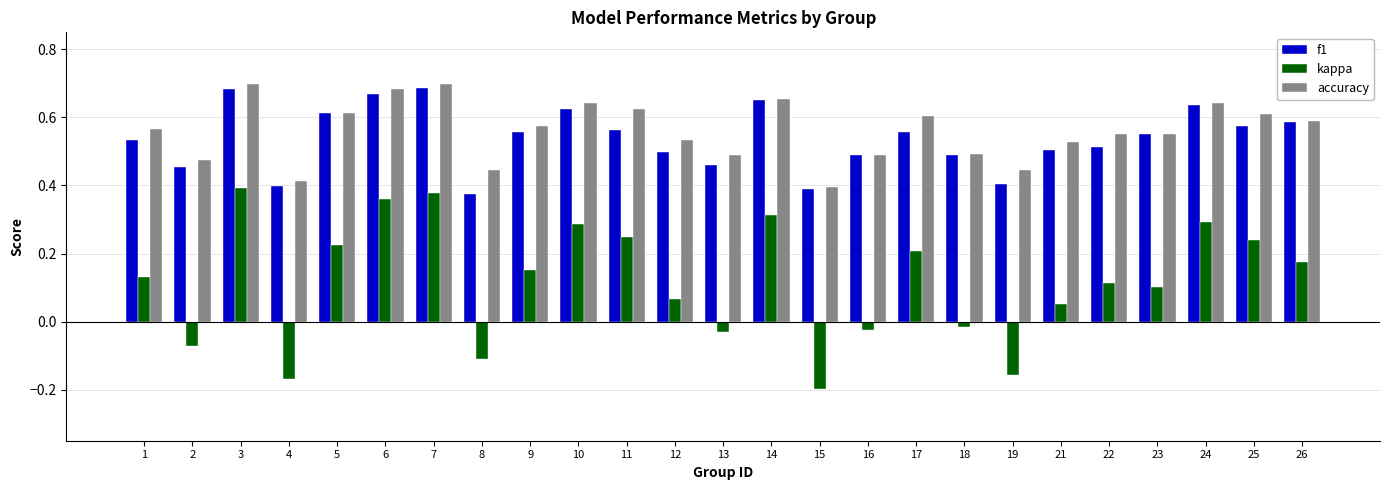

Between 4 and 23, which series saw the biggest shift?

kappa